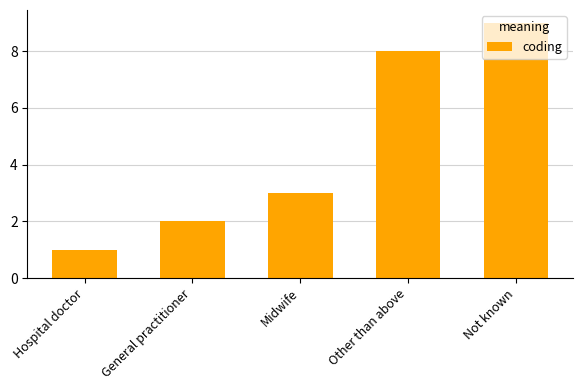

What is the smallest value displayed?

1